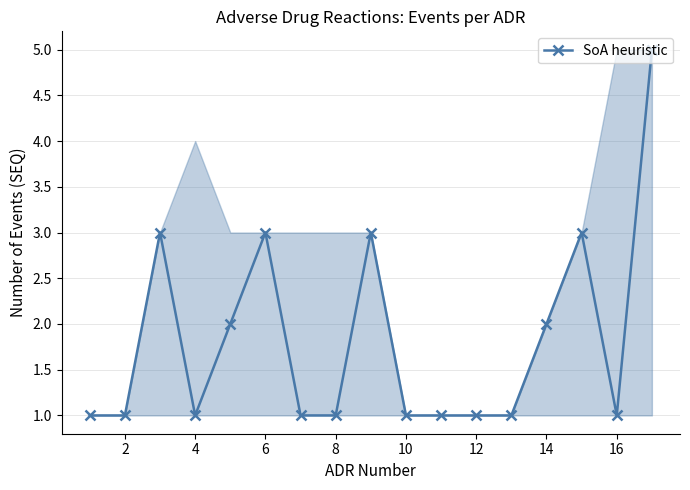

What is the greatest value displayed?

5